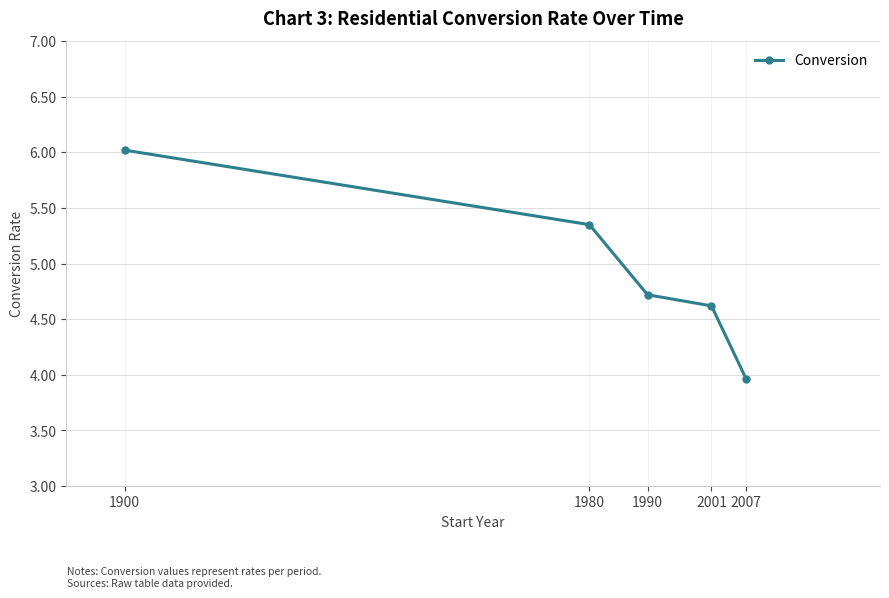

Read the value at 2001.

4.6